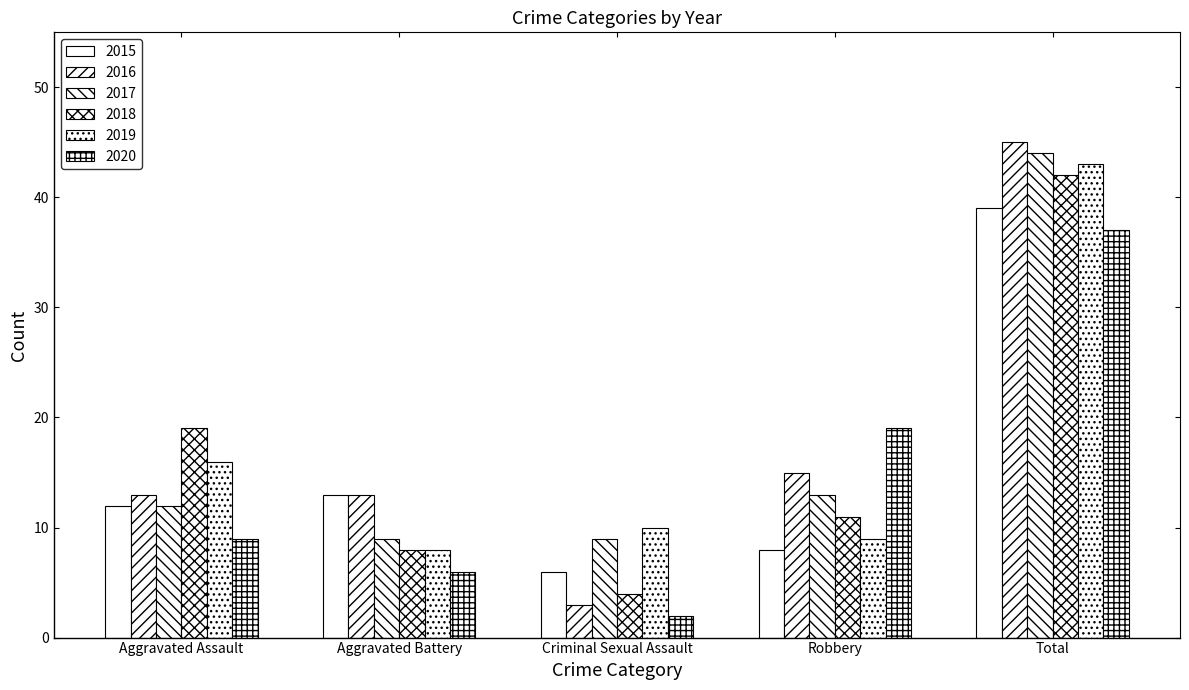

Reading right to left, extract all data points from this chart.

2015: Total=39	Robbery=8	Criminal Sexual Assault=6	Aggravated Battery=13	Aggravated Assault=12
2016: Total=45	Robbery=15	Criminal Sexual Assault=3	Aggravated Battery=13	Aggravated Assault=13
2017: Total=44	Robbery=13	Criminal Sexual Assault=9	Aggravated Battery=9	Aggravated Assault=12
2018: Total=42	Robbery=11	Criminal Sexual Assault=4	Aggravated Battery=8	Aggravated Assault=19
2019: Total=43	Robbery=9	Criminal Sexual Assault=10	Aggravated Battery=8	Aggravated Assault=16
2020: Total=37	Robbery=19	Criminal Sexual Assault=2	Aggravated Battery=6	Aggravated Assault=9